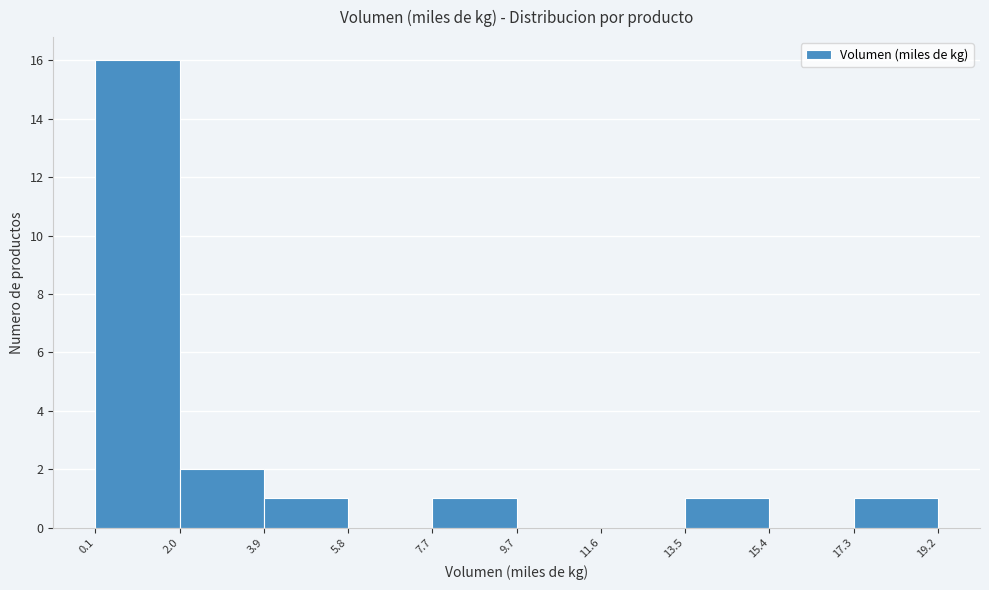

Reading left to right, list every bar in this chart as the range it spans on the x-axis followed by its height. The values are not printed on the chart, so give them approximately, as read against the axis.

0.1 to 2.0: 16
2.0 to 3.9: 2
3.9 to 5.8: 1
5.8 to 7.7: 0
7.7 to 9.7: 1
9.7 to 11.6: 0
11.6 to 13.5: 0
13.5 to 15.4: 1
15.4 to 17.3: 0
17.3 to 19.2: 1